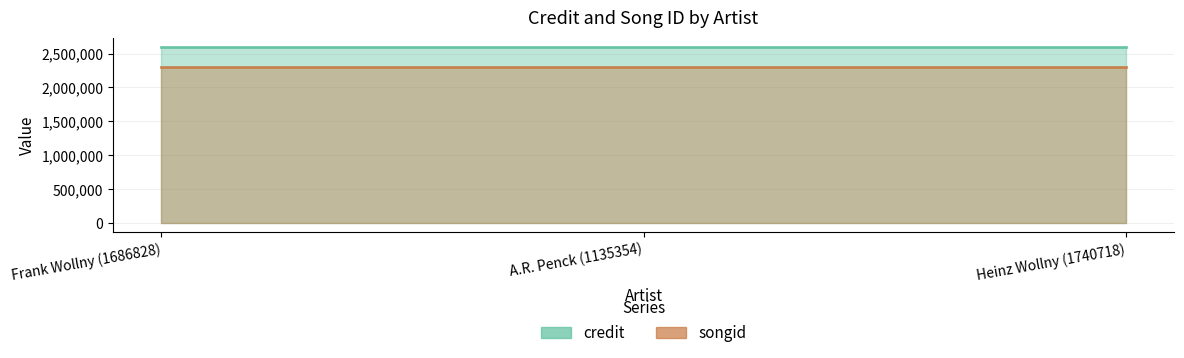

Between Frank Wollny (1686828) and A.R. Penck (1135354), which series saw the biggest shift?

credit